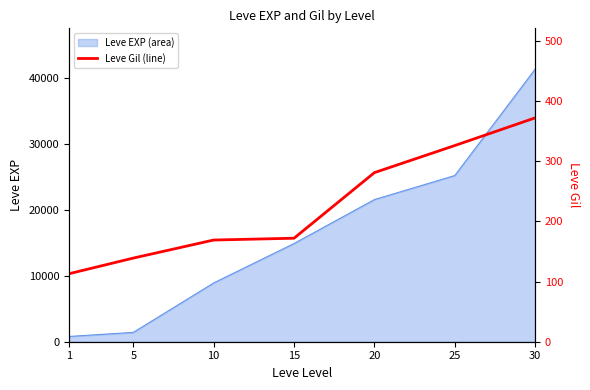

The value of Leve EXP (area) at 25 is 25250. True or false?

True